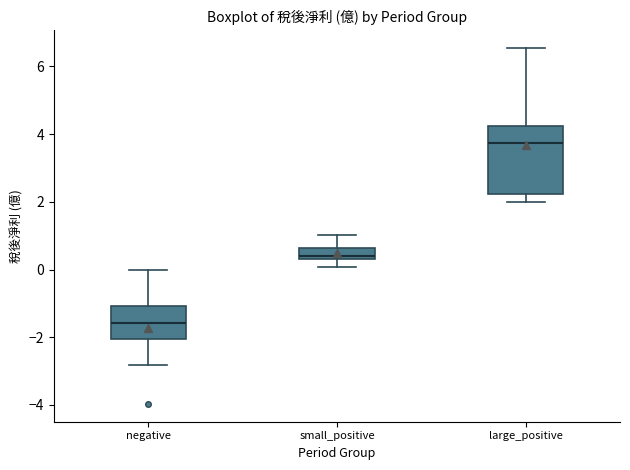

Reading left to right, read every box against the y-axis: the position of its median line, the range the box covers, and the ends of its whiskers. The values are not printed on the chart, so give them approximately, as read against the axis.

negative: median -1.6, box -2.0 to -1.0, whiskers -2.8 to 0.0
small_positive: median 0.4 (just above the box's lower edge), box 0.4 to 0.6, whiskers 0.0 to 1.0
large_positive: median 3.8, box 2.2 to 4.2, whiskers 2.0 to 6.6